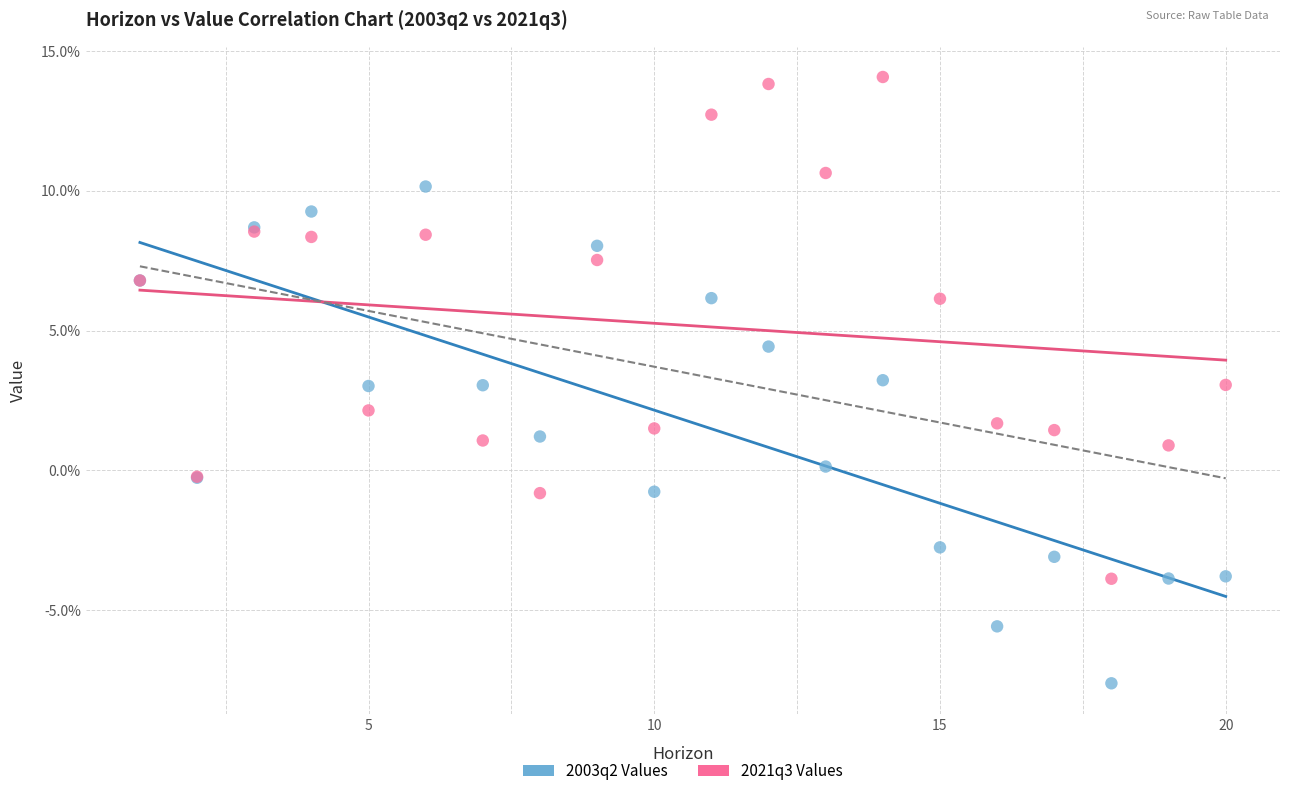

What are all the series names shown in the legend?

2003q2 Values, 2021q3 Values